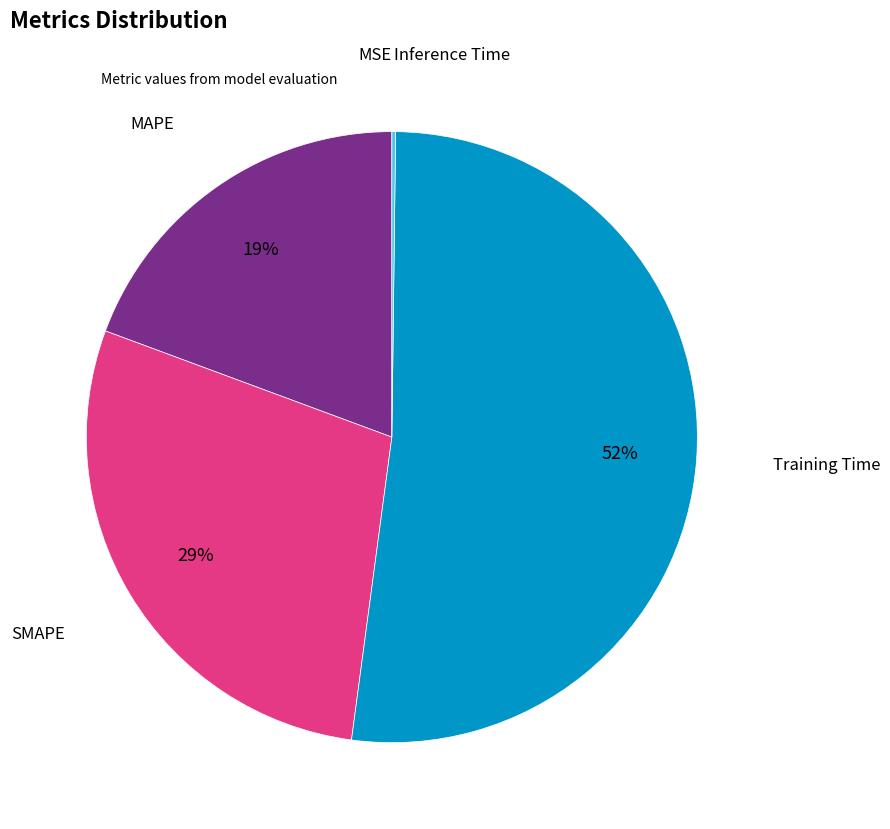

To the nearest percent, what is the average slice percentage?

20%